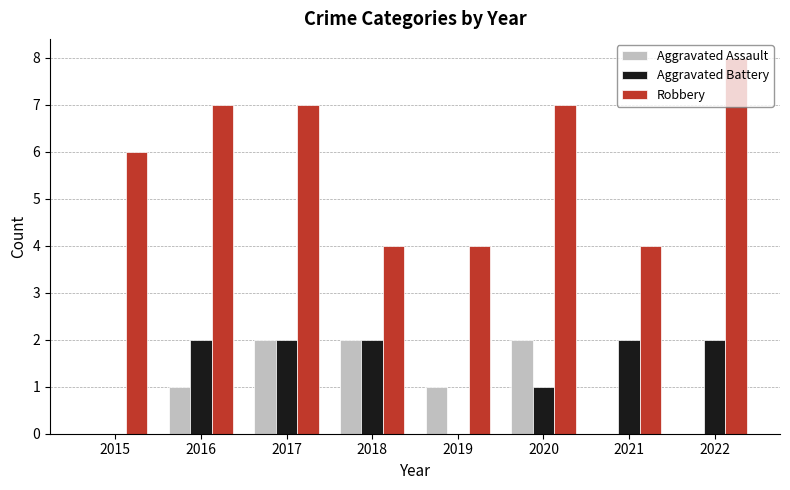

The Aggravated Battery series shows 3 at 2017. True or false?

False